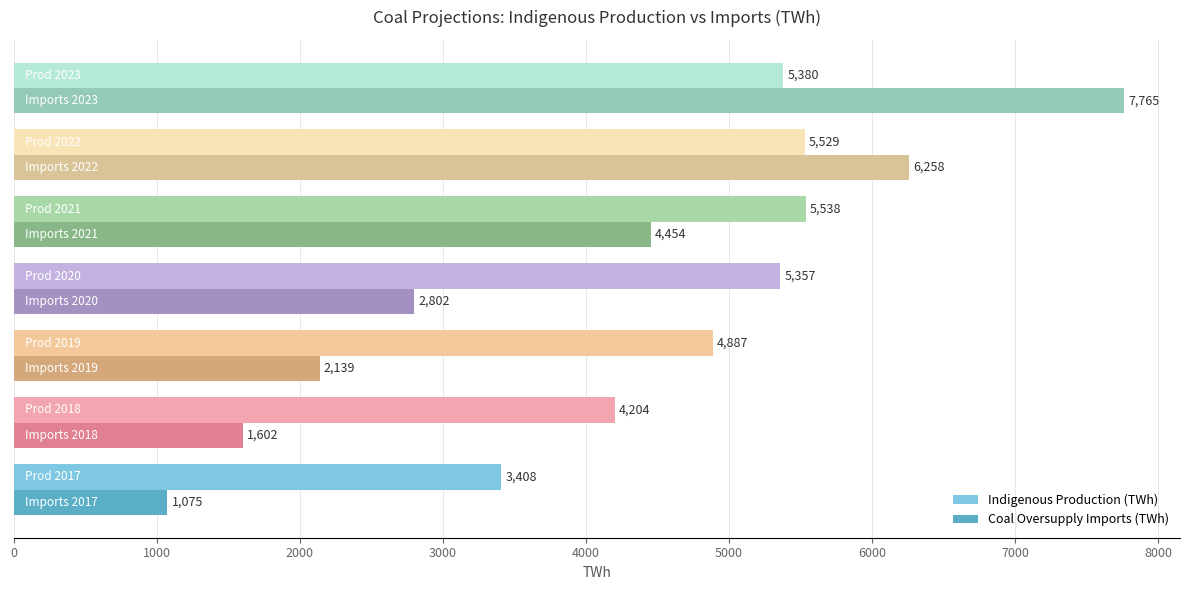

At how many categories does at least one series exceed 1963?

7